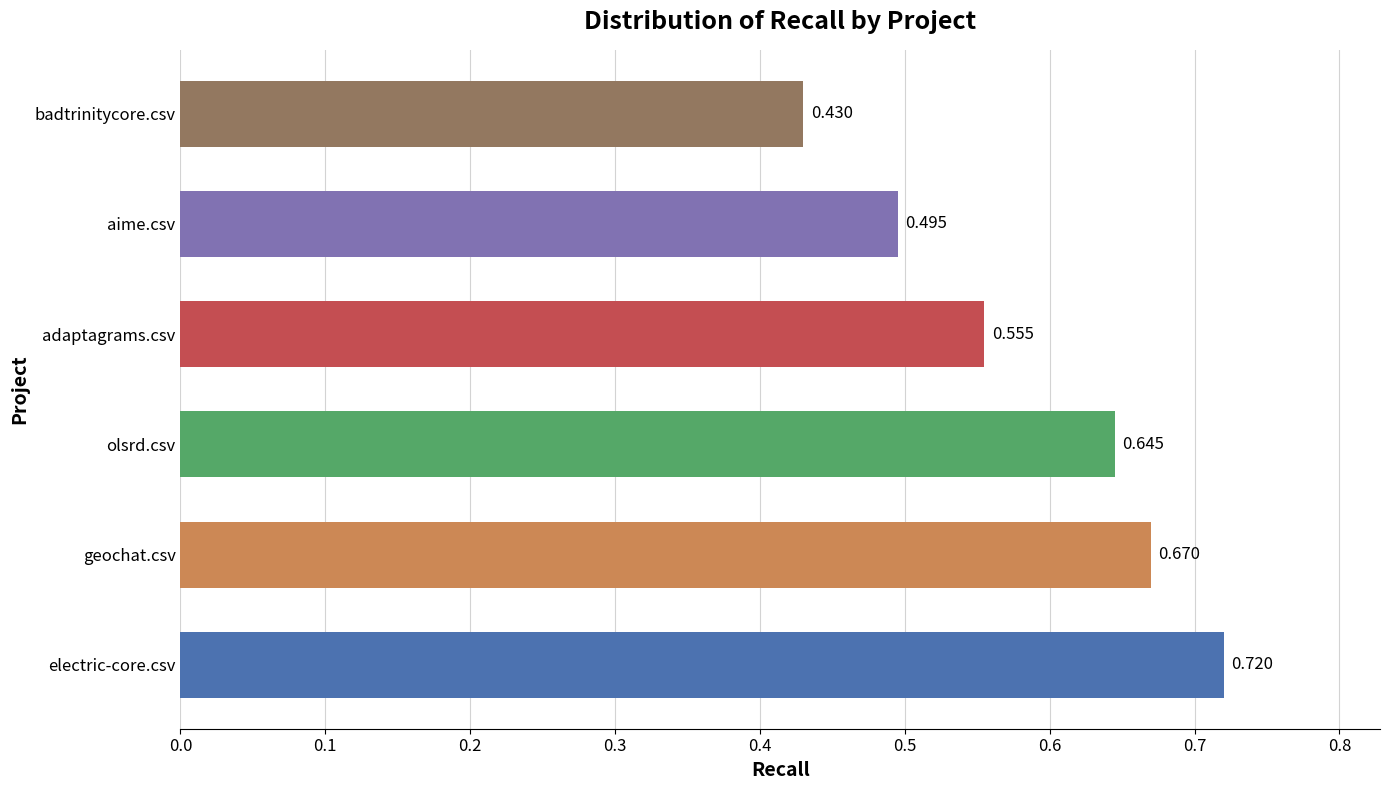

Where is the data nearest to the value 0?

badtrinitycore.csv